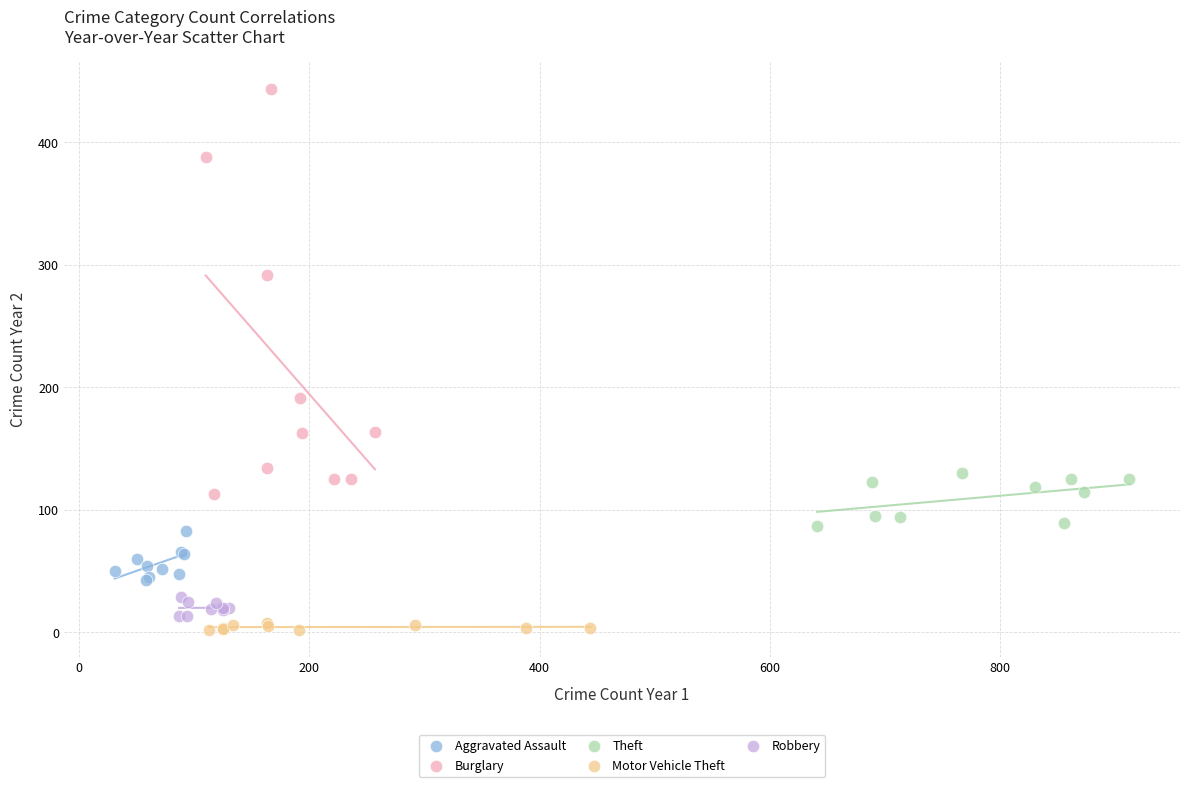

Which series contains the highest Y value?

Burglary